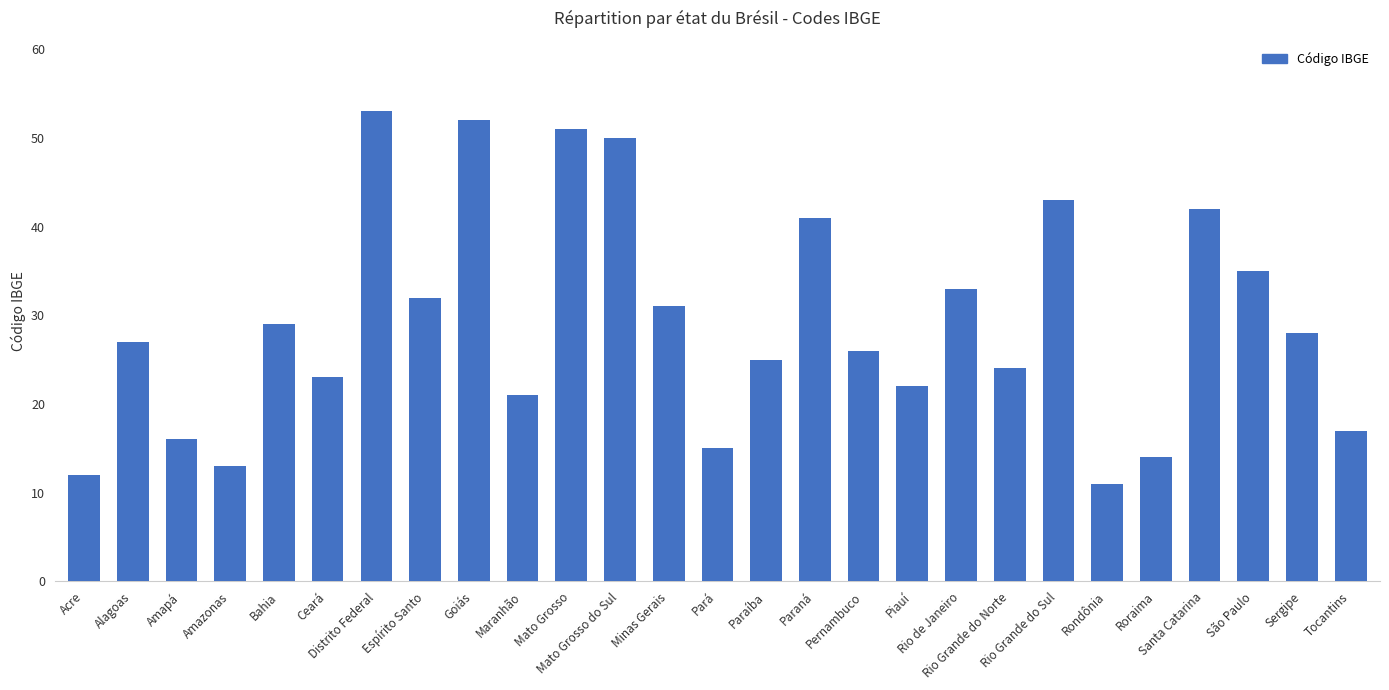

Rank the categories by value from highest to lowest.

Distrito Federal, Goiás, Mato Grosso, Mato Grosso do Sul, Rio Grande do Sul, Santa Catarina, Paraná, São Paulo, Rio de Janeiro, Espírito Santo, Minas Gerais, Bahia, Sergipe, Alagoas, Pernambuco, Paraíba, Rio Grande do Norte, Ceará, Piauí, Maranhão, Tocantins, Amapá, Pará, Roraima, Amazonas, Acre, Rondônia